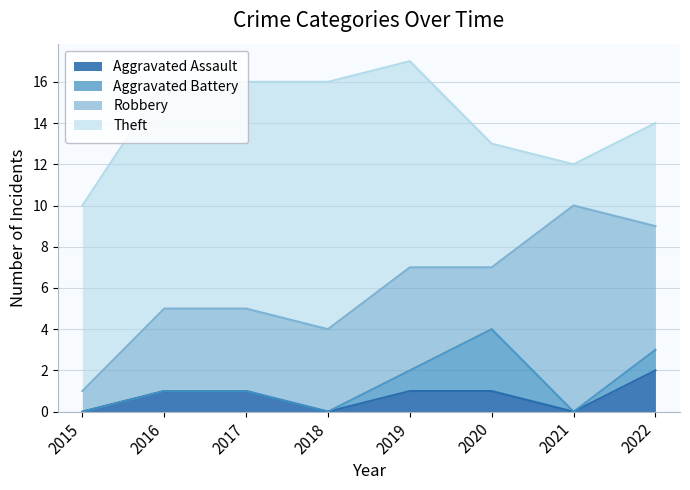

What is the total value across all series at 2020?

13